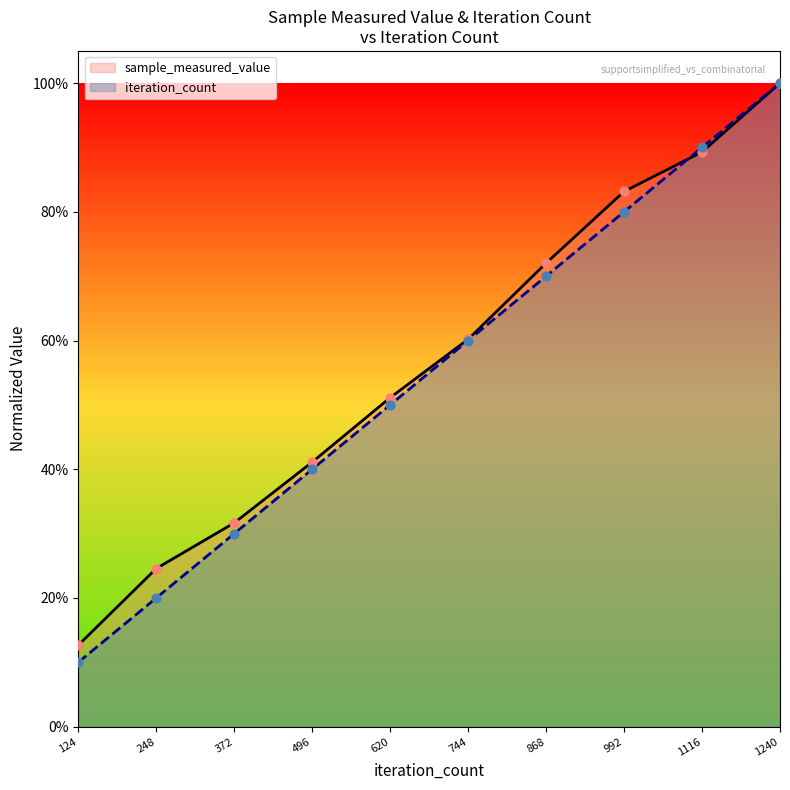

What are all the series names shown in the legend?

sample_measured_value, iteration_count